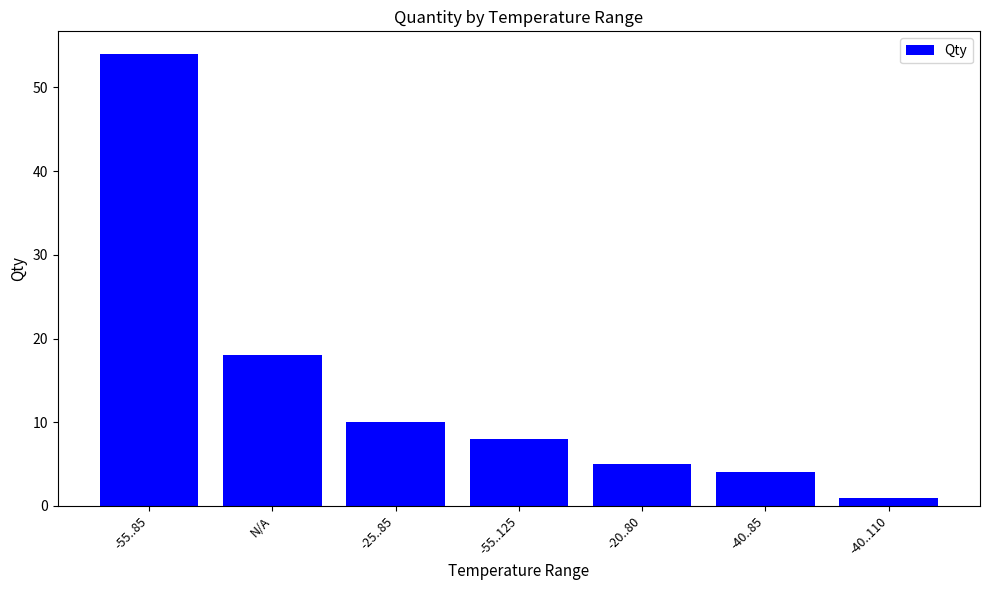

Approximately how many times larger is the value at -20..80 compared to -25..85?

0.5